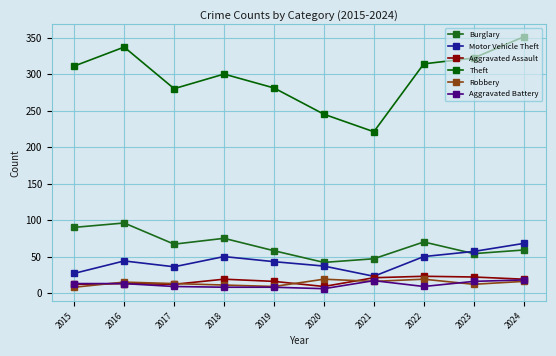

The Aggravated Battery series shows 18 at 2024. True or false?

True